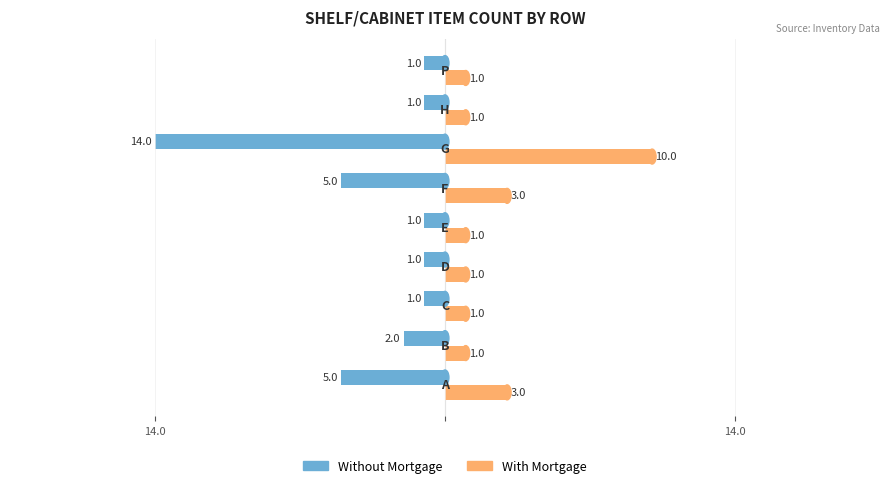

What are all the series names shown in the legend?

Without Mortgage, With Mortgage